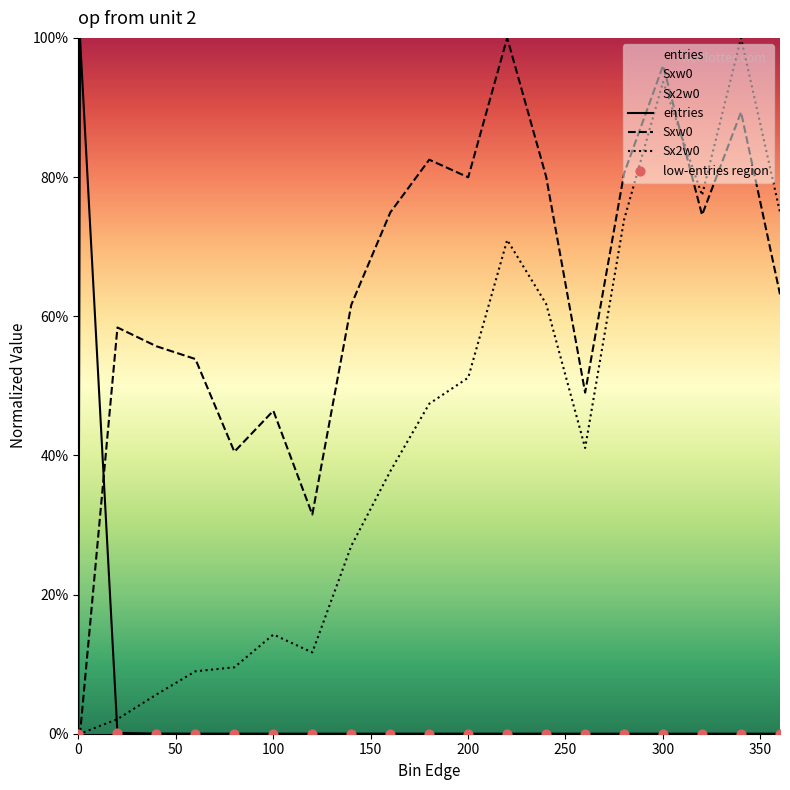

Which series has the largest Y range (max minus min)?

entries